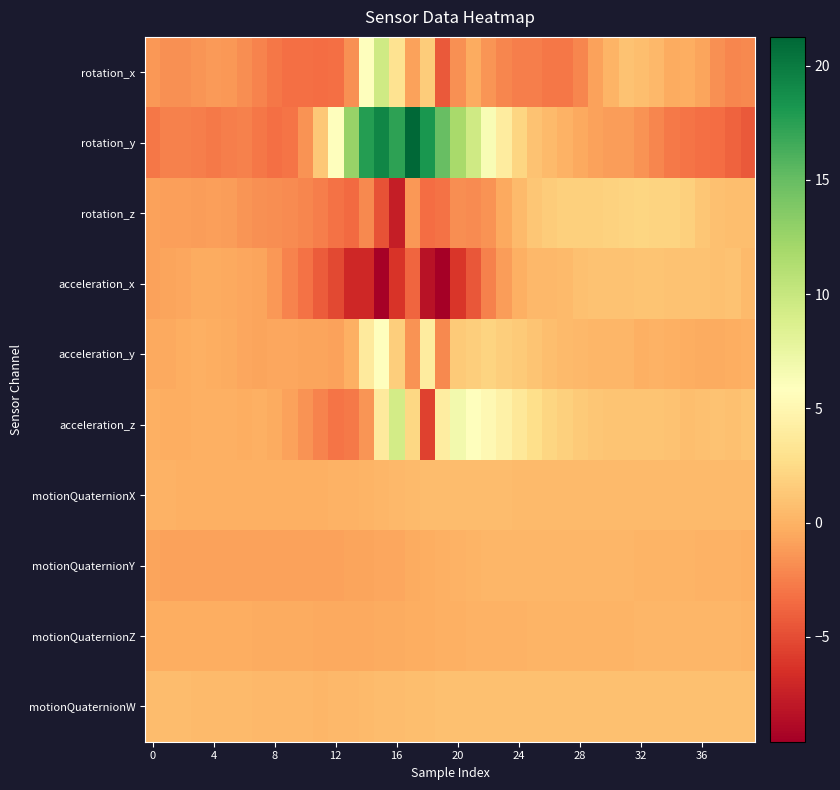

List the series in order of their peak value, lowest first.

motionQuaternionZ, motionQuaternionY, motionQuaternionX, motionQuaternionW, acceleration_x, rotation_z, acceleration_y, acceleration_z, rotation_x, rotation_y